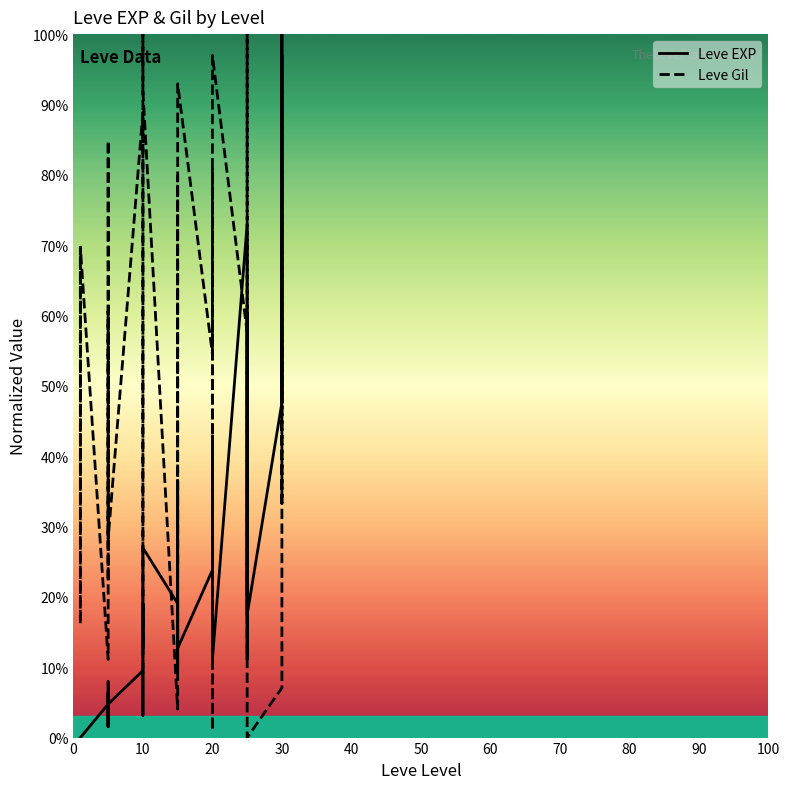

True or false: Leve Gil and Leve EXP intersect in this chart.

True